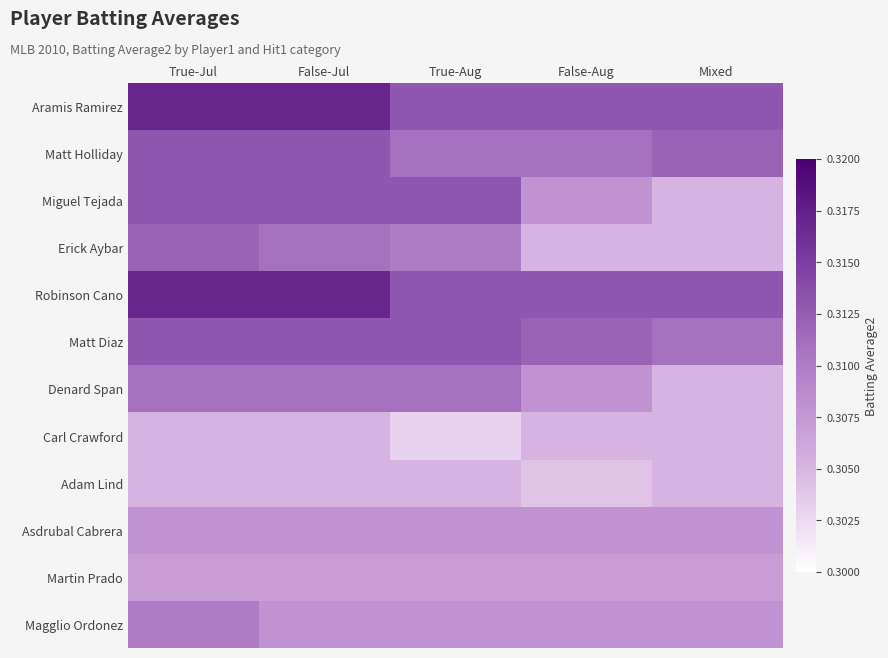

Which has a higher value, False-Jul or Mixed?

False-Jul